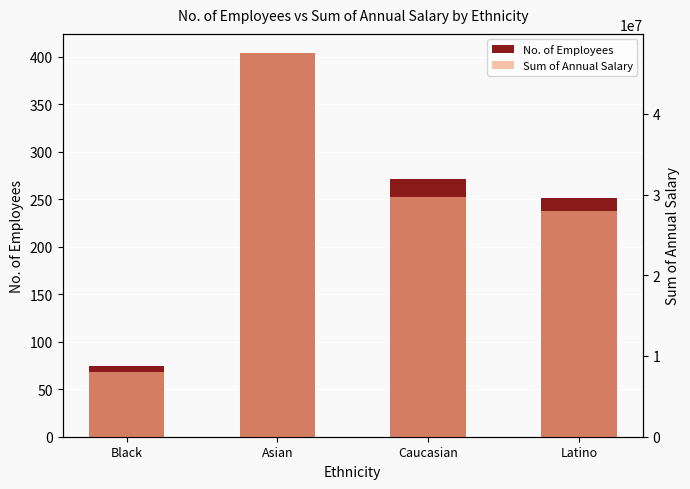

Which series has the widest spread of values?

Sum of Annual Salary